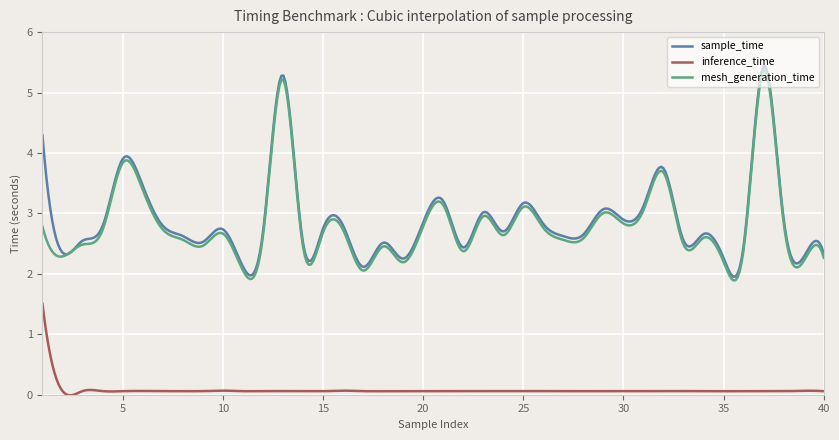

What is the maximum value for mesh_generation_time?

5.4